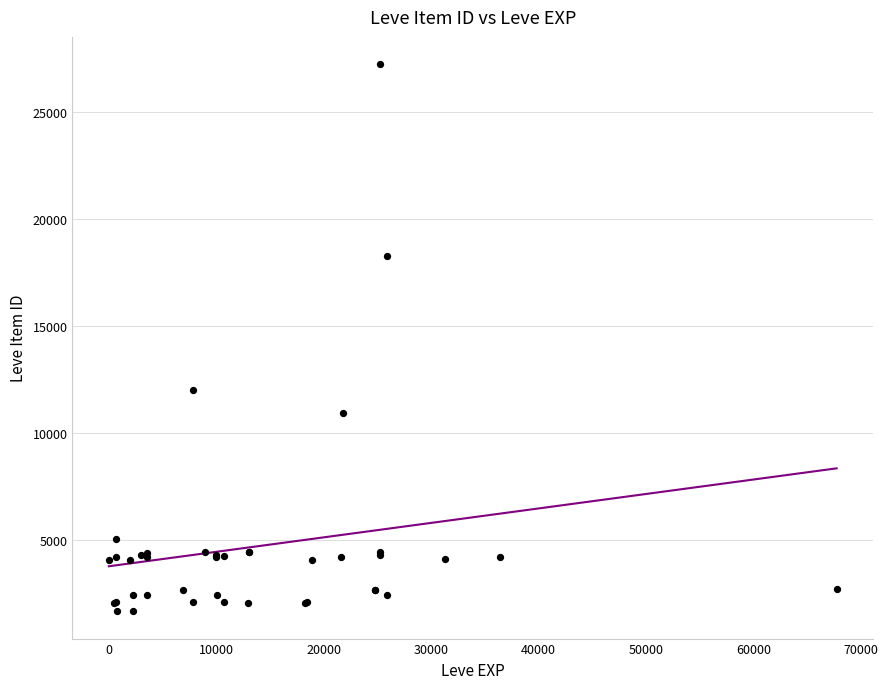

What Y value in the scatter plot is closest to 14448?

12018